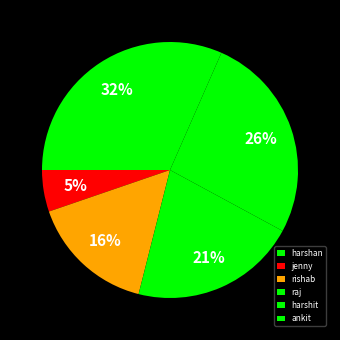

To the nearest percent, what is the combined percentage of harshit and rishab?

42%